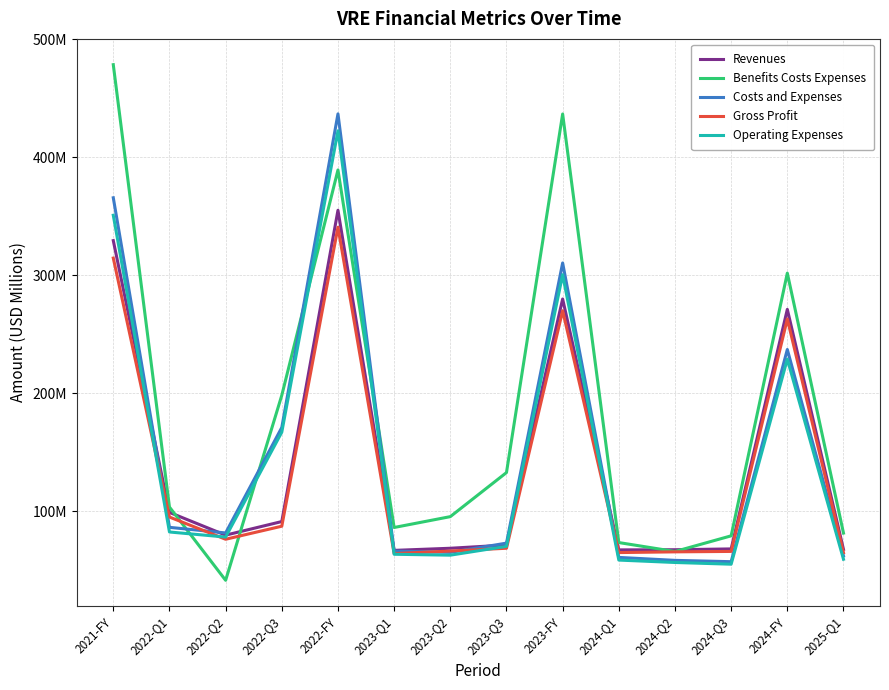

What are all the series names shown in the legend?

Revenues, Benefits Costs Expenses, Costs and Expenses, Gross Profit, Operating Expenses